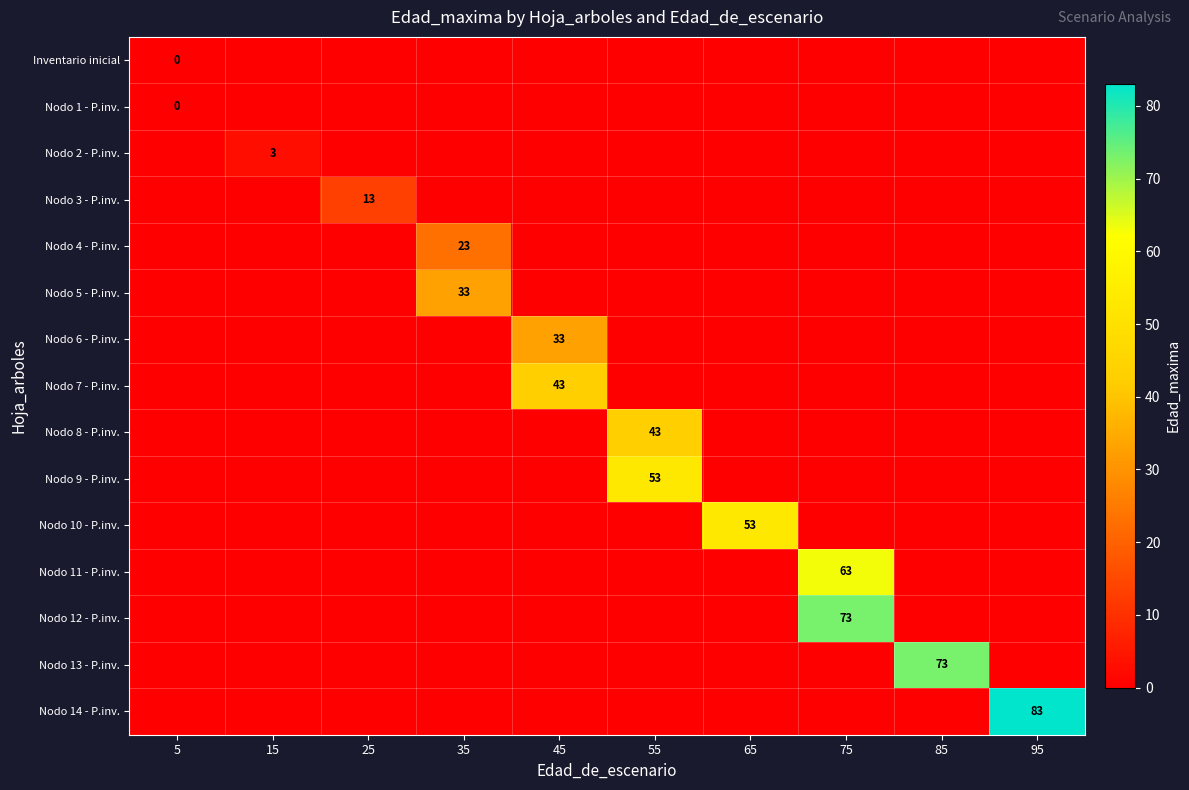

The value of Nodo 12 - P.inv. at 75 is 73. True or false?

True